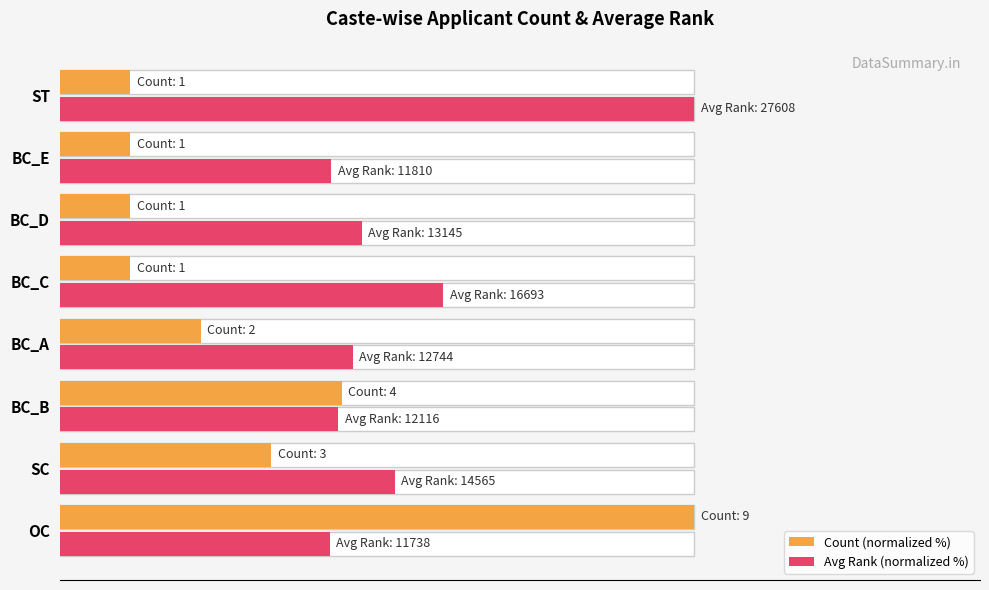

Reading right to left, list all the values displayed in this chart.

Count (normalized %): 11.1	11.1	11.1	11.1	22.2	44.4	33.3	100.0
Avg Rank (normalized %): 100.0	42.8	47.6	60.5	46.2	43.9	52.8	42.5